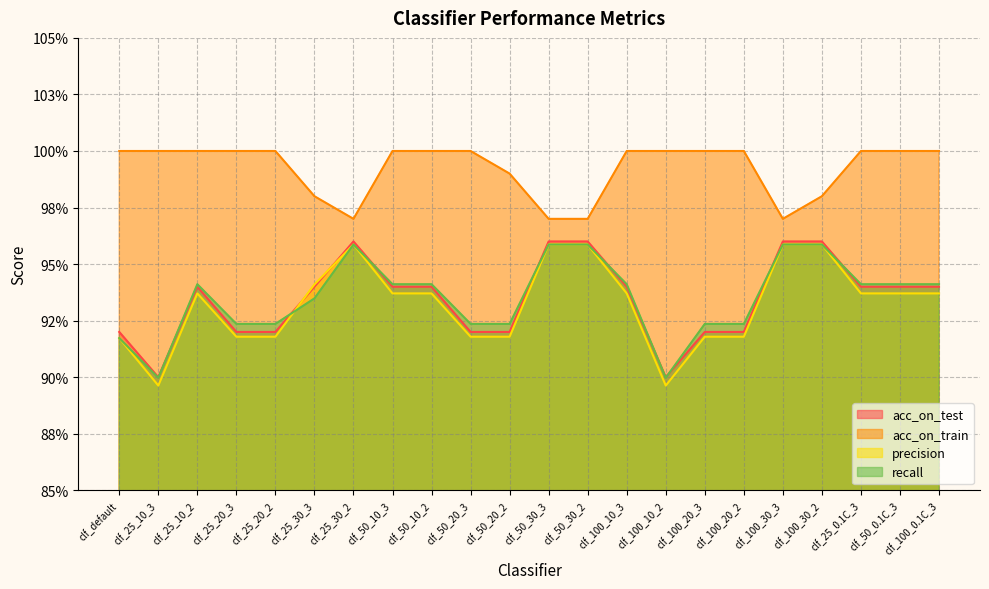

At which category does acc_on_test reach its first local peak?

clf_25_10_2